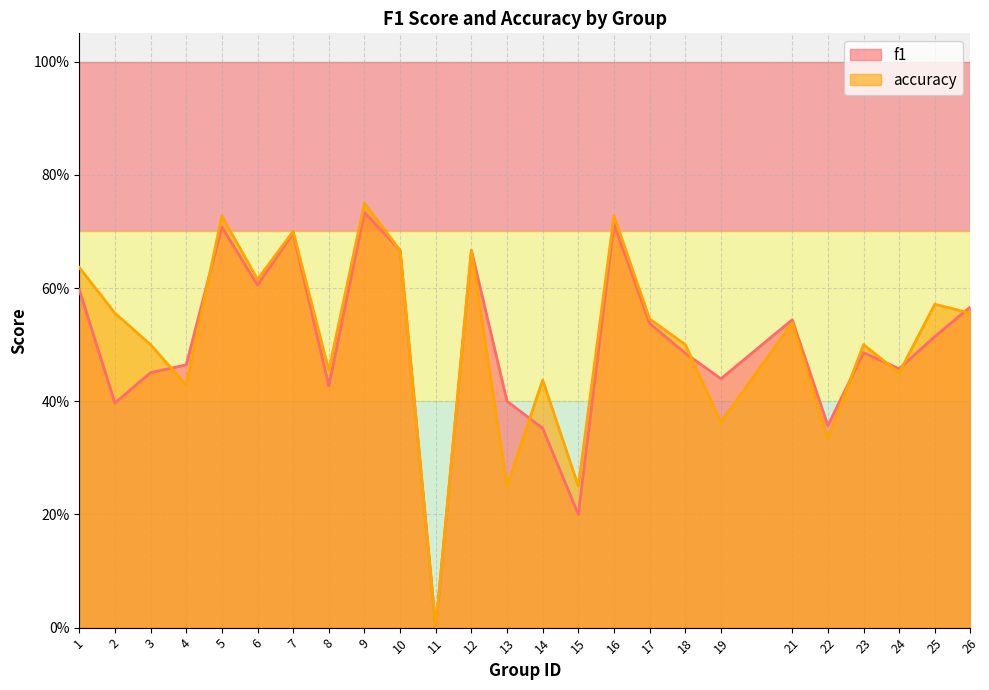

Rank the series at 11 from lowest to highest value.

f1, accuracy